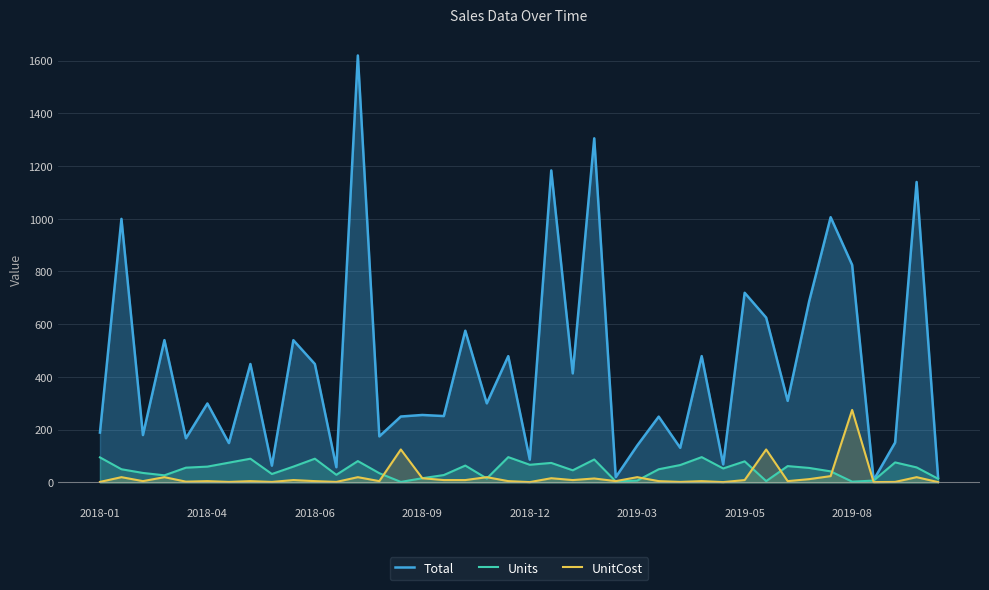

In UnitCost, how many points are lower than both neighbors (excluding endpoints)?

13